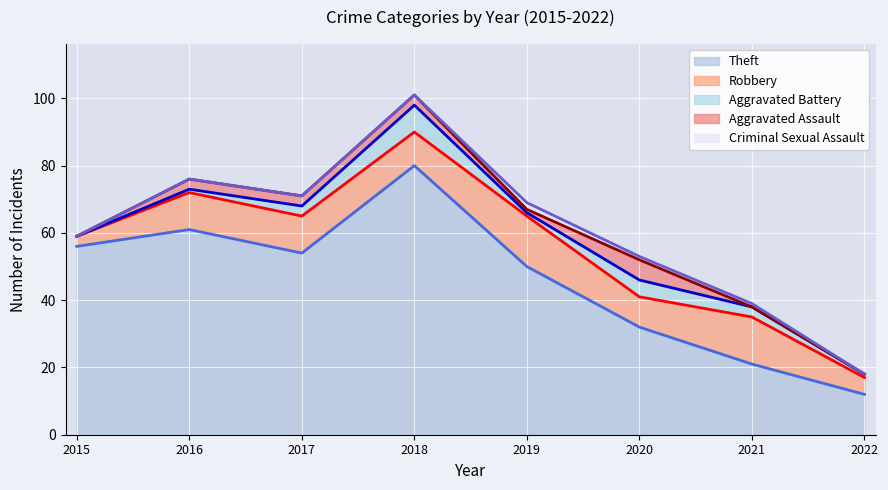

Read the Theft value at 2020, to the nearest 10.

30